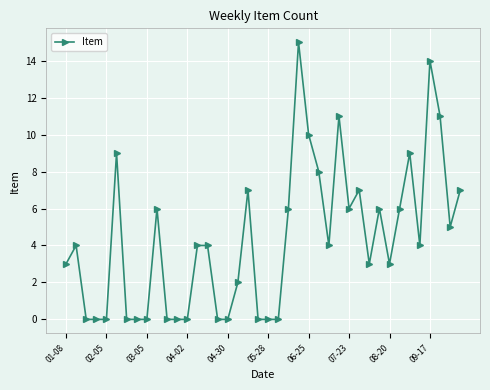

True or false: the data has more than 0 interior local peaks.

True